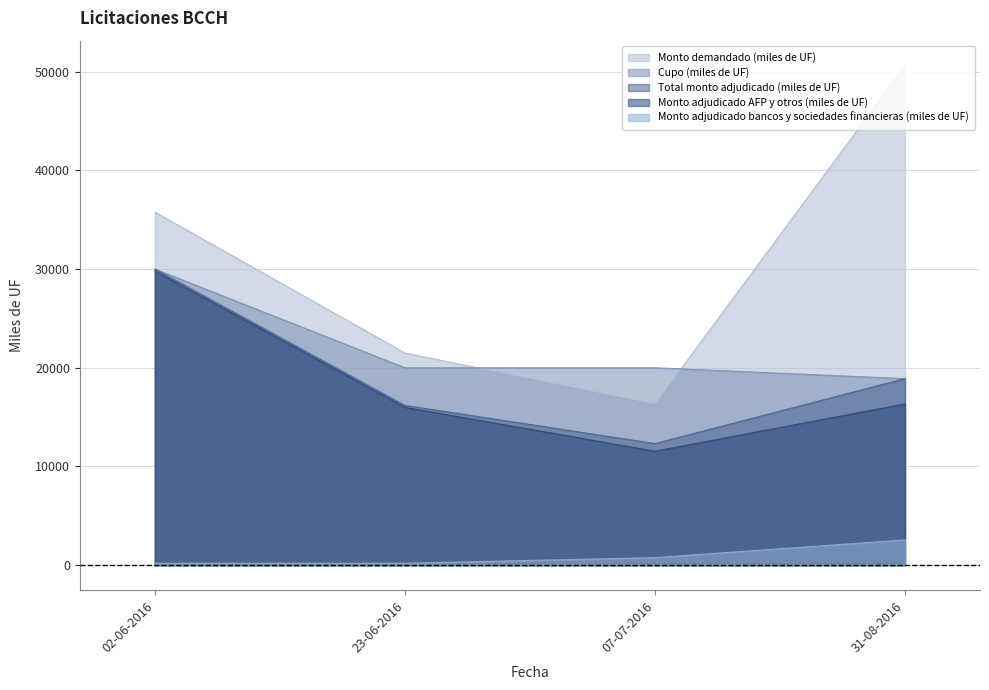

Reading left to right, extract all data points from this chart.

Cupo (miles de UF): 02-06-2016=30000	23-06-2016=20000	07-07-2016=20000	31-08-2016=18900
Monto demandado (miles de UF): 02-06-2016=35770	23-06-2016=21500	07-07-2016=16320	31-08-2016=50600
Total monto adjudicado (miles de UF): 02-06-2016=30000	23-06-2016=16190	07-07-2016=12320	31-08-2016=18900
Monto adjudicado AFP y otros (miles de UF): 02-06-2016=29800	23-06-2016=15990	07-07-2016=11550	31-08-2016=16340
Monto adjudicado bancos y sociedades financieras (miles de UF): 02-06-2016=200	23-06-2016=200	07-07-2016=770	31-08-2016=2560